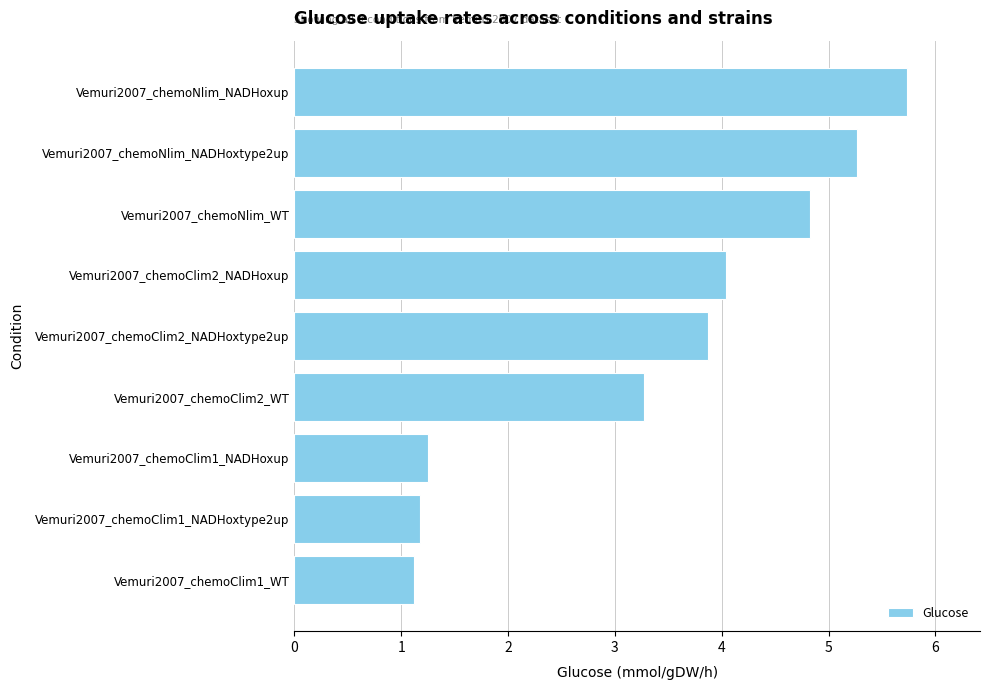

Approximately how many times larger is the value at Vemuri2007_chemoClim2_WT compared to Vemuri2007_chemoNlim_NADHoxup?

0.6